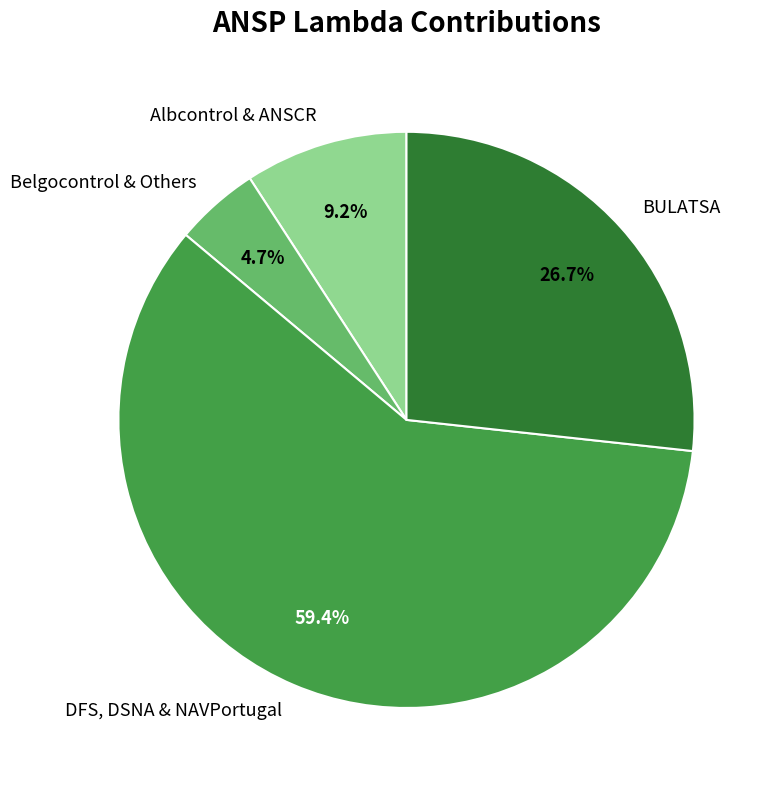

To the nearest percent, what is the average slice percentage?

25%